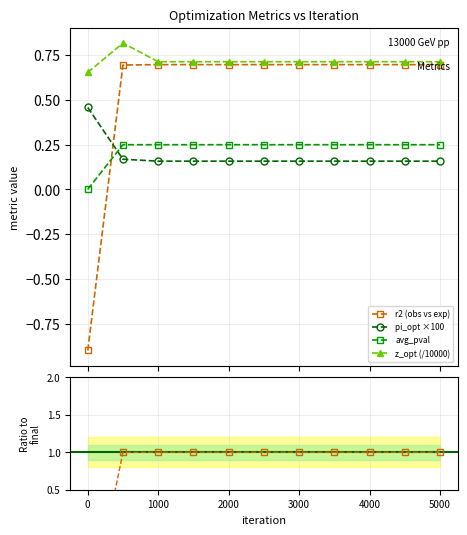

True or false: avg_pval and pi_opt ×100 intersect in this chart.

True